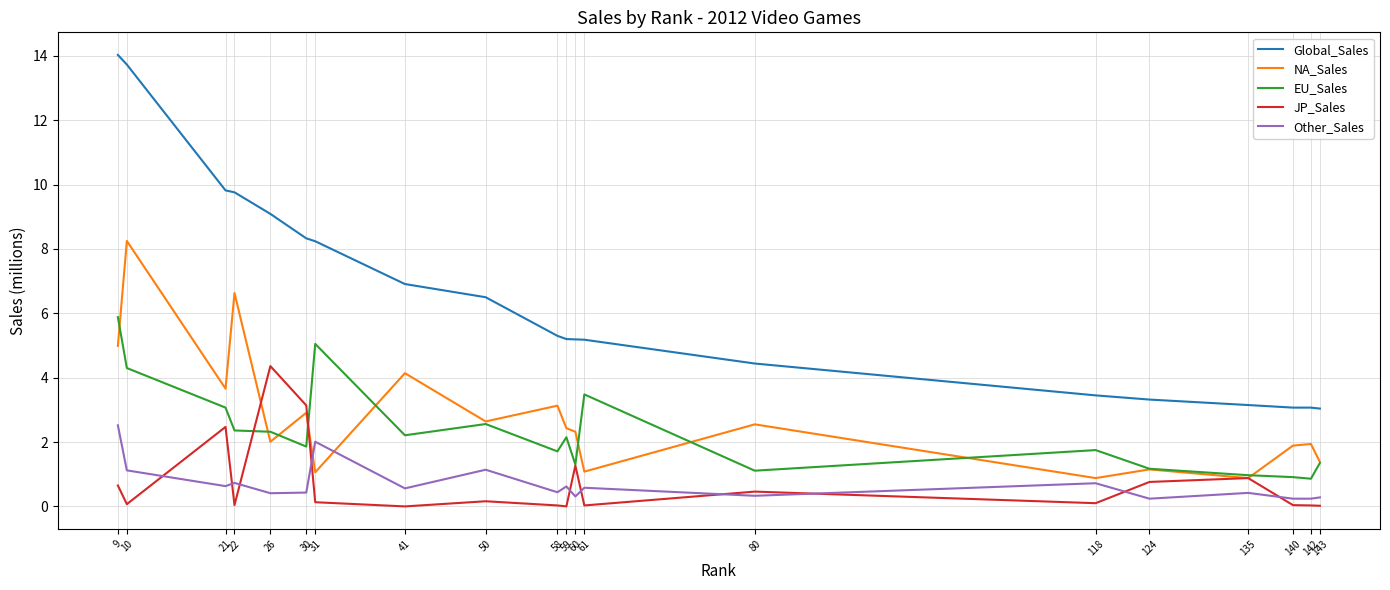

How many values in the EU_Sales series exceed 2?

10